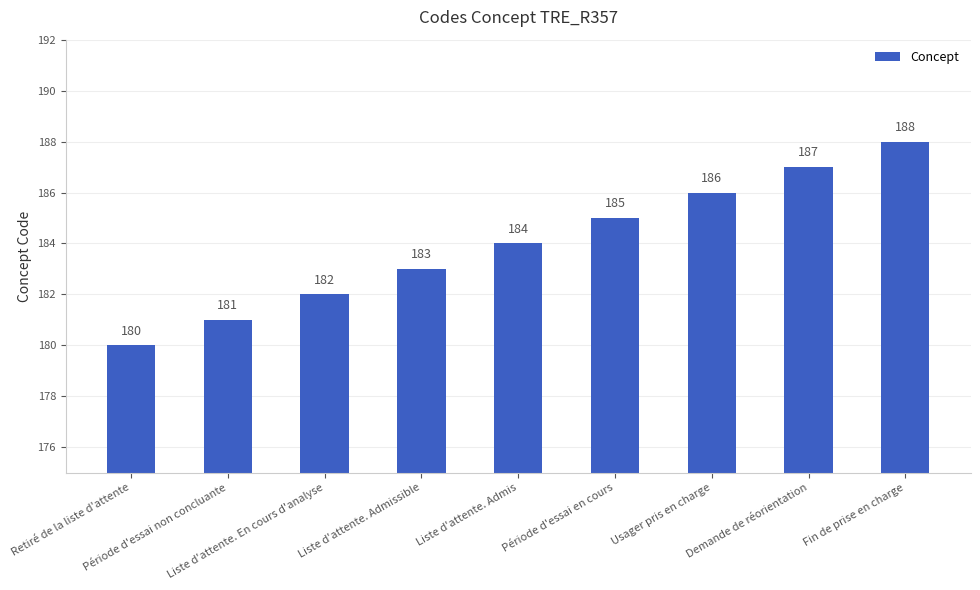

Which has a higher value, Liste d'attente. Admissible or Usager pris en charge?

Usager pris en charge